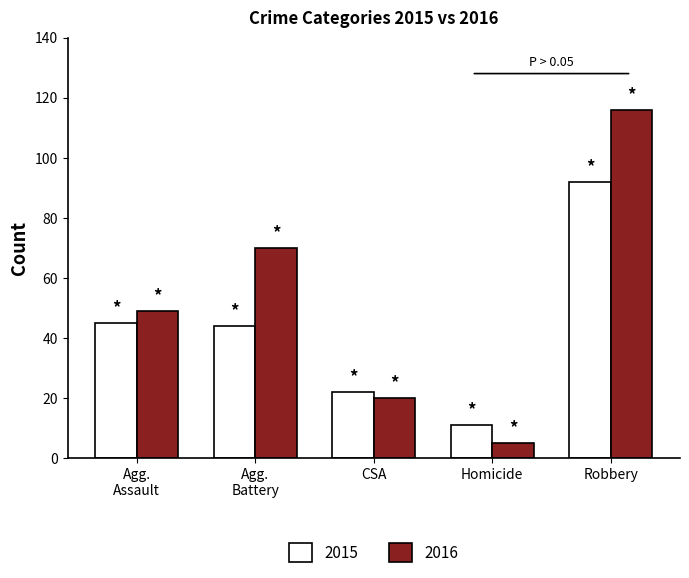

True or false: 2015 has a value of 25 at Robbery.

False